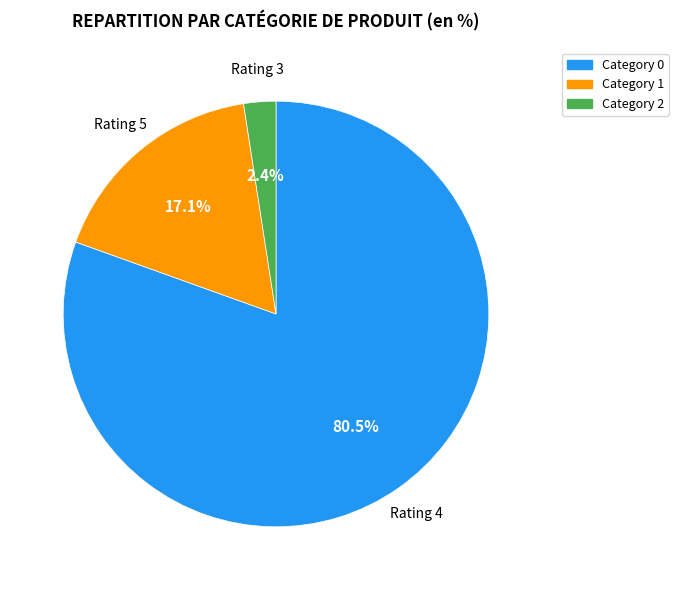

Which category accounts for the majority?

Rating 4